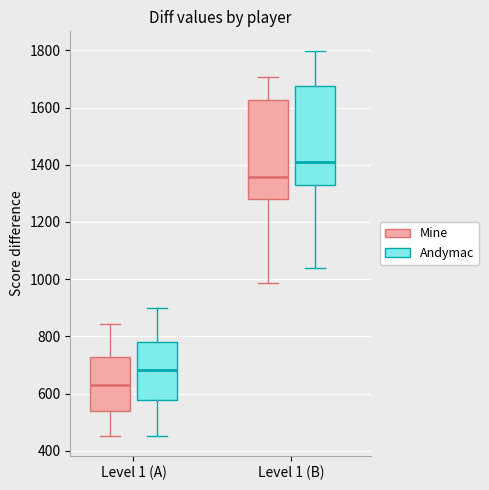

Reading left to right, read every box against the y-axis: the position of its median line, the range the box covers, and the ends of its whiskers. The values are not printed on the chart, so give them approximately, as read against the axis.

Level 1 (A) (Mine): median 640, box 540 to 720, whiskers 460 to 840
Level 1 (A) (Andymac): median 680, box 580 to 780, whiskers 460 to 900
Level 1 (B) (Mine): median 1360, box 1280 to 1620, whiskers 980 to 1700
Level 1 (B) (Andymac): median 1400, box 1340 to 1680, whiskers 1040 to 1800